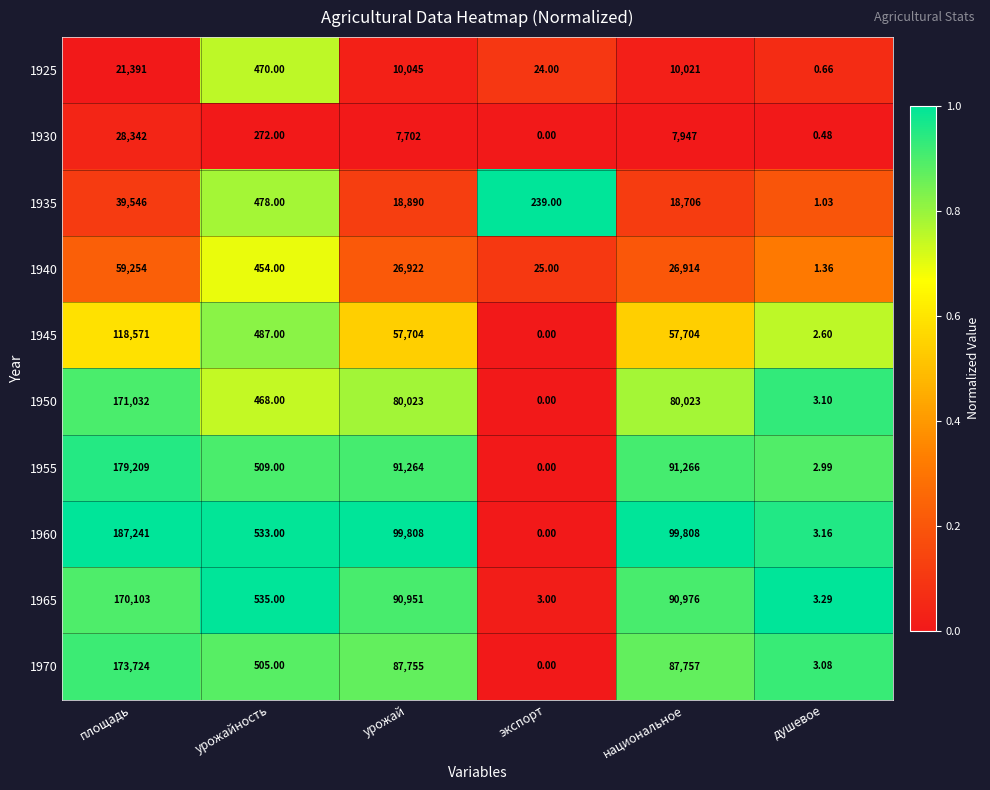

Between площадь and урожайность, which series saw the biggest shift?

1960